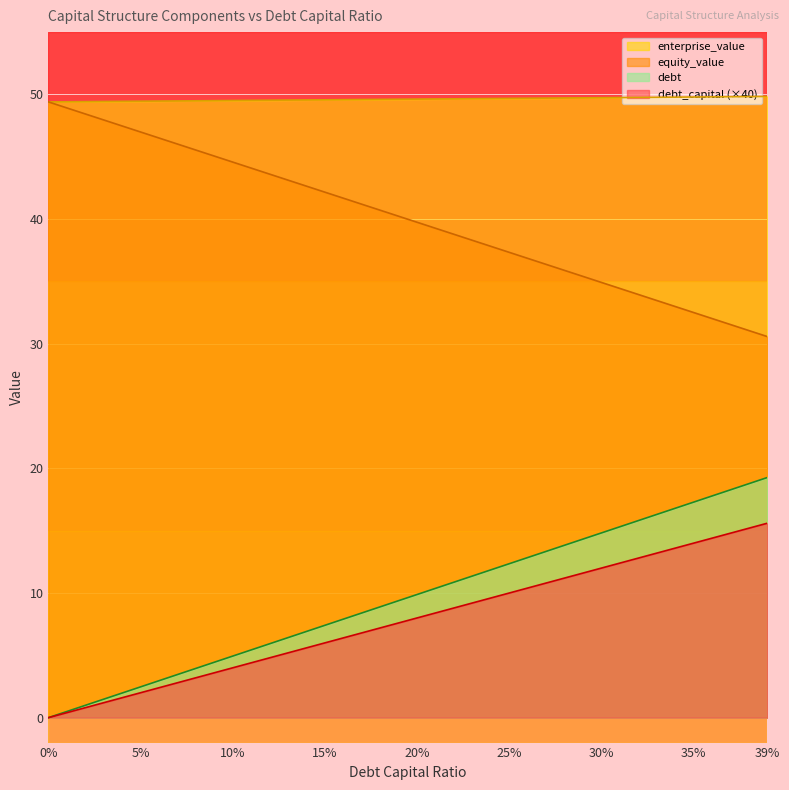

What is the maximum value for debt_capital (×40)?

15.6